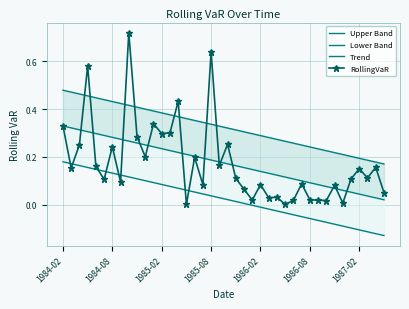

What is the maximum value shown in the chart?

0.7